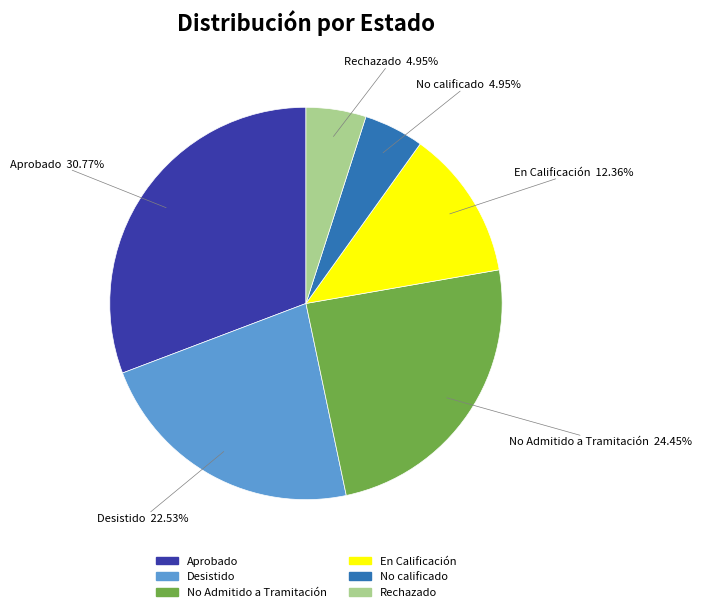

What percentage do No calificado and Aprobado together represent?

35.7%